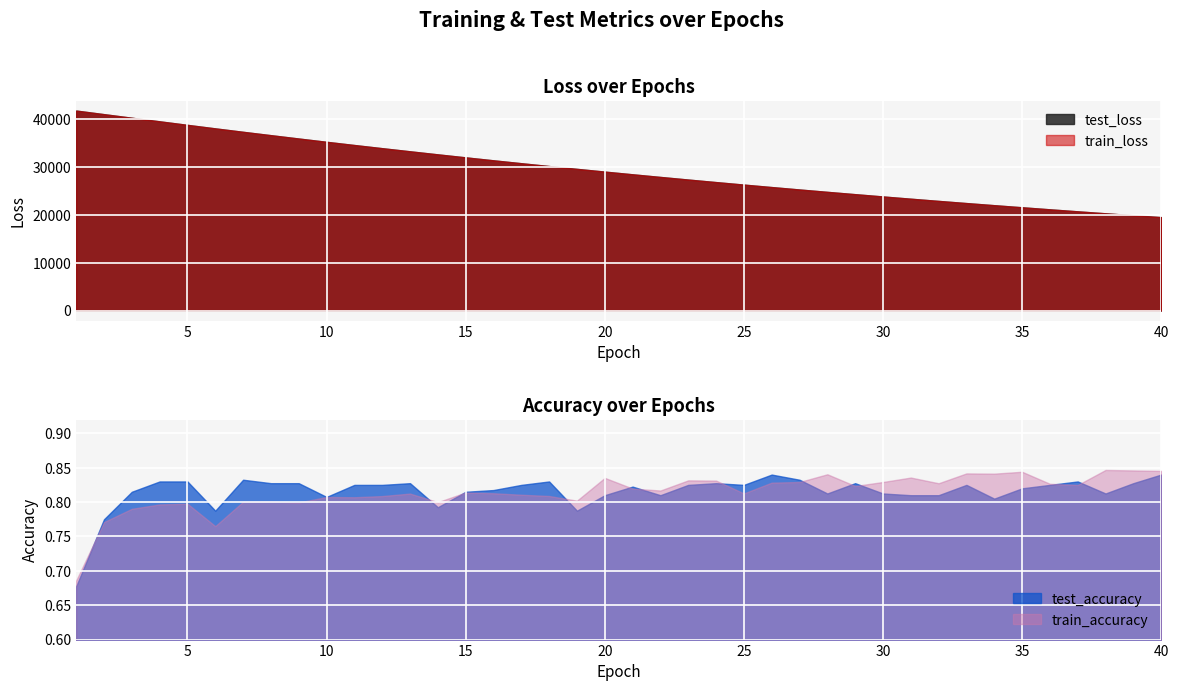

True or false: test_accuracy and train_loss cross at least once.

False